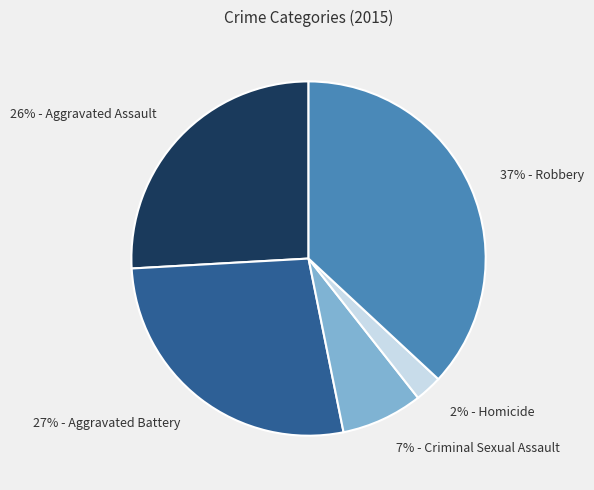

Is there any slice that represents more than half of the pie?

No